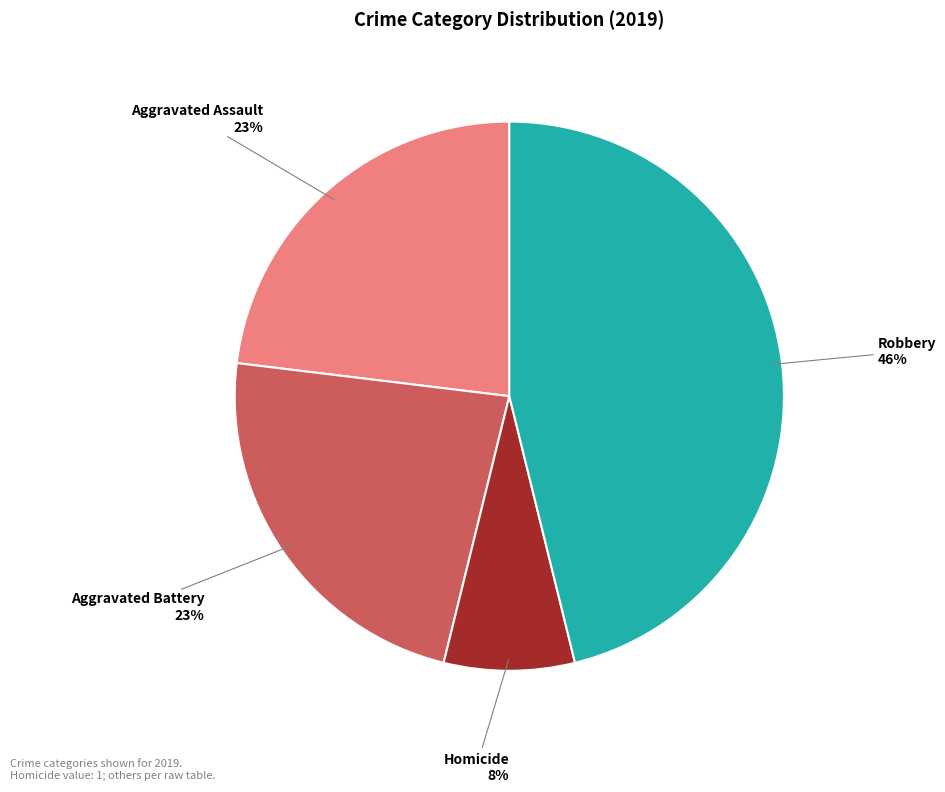

Which category has the smallest portion of the pie?

Homicide